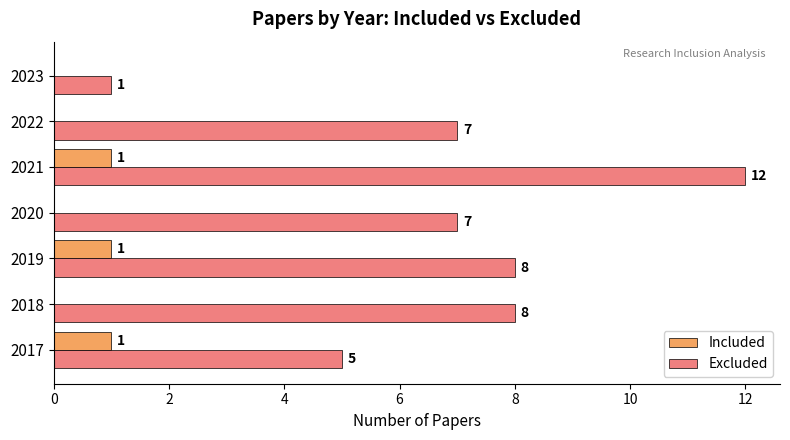

How many data points does each series have?

7